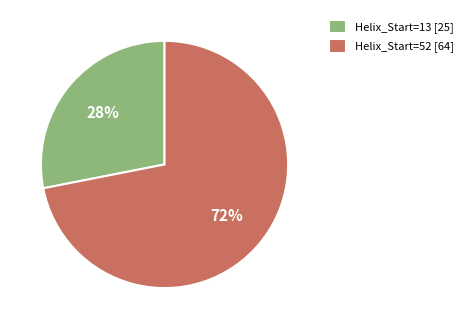

Approximately how many times larger is the value at Helix_Start=52 [64] compared to Helix_Start=13 [25]?

2.6